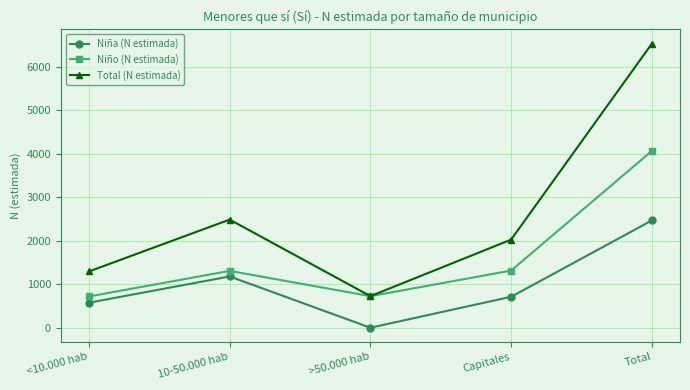

Where does the Total (N estimada) series first go above 2028?

10-50.000 hab